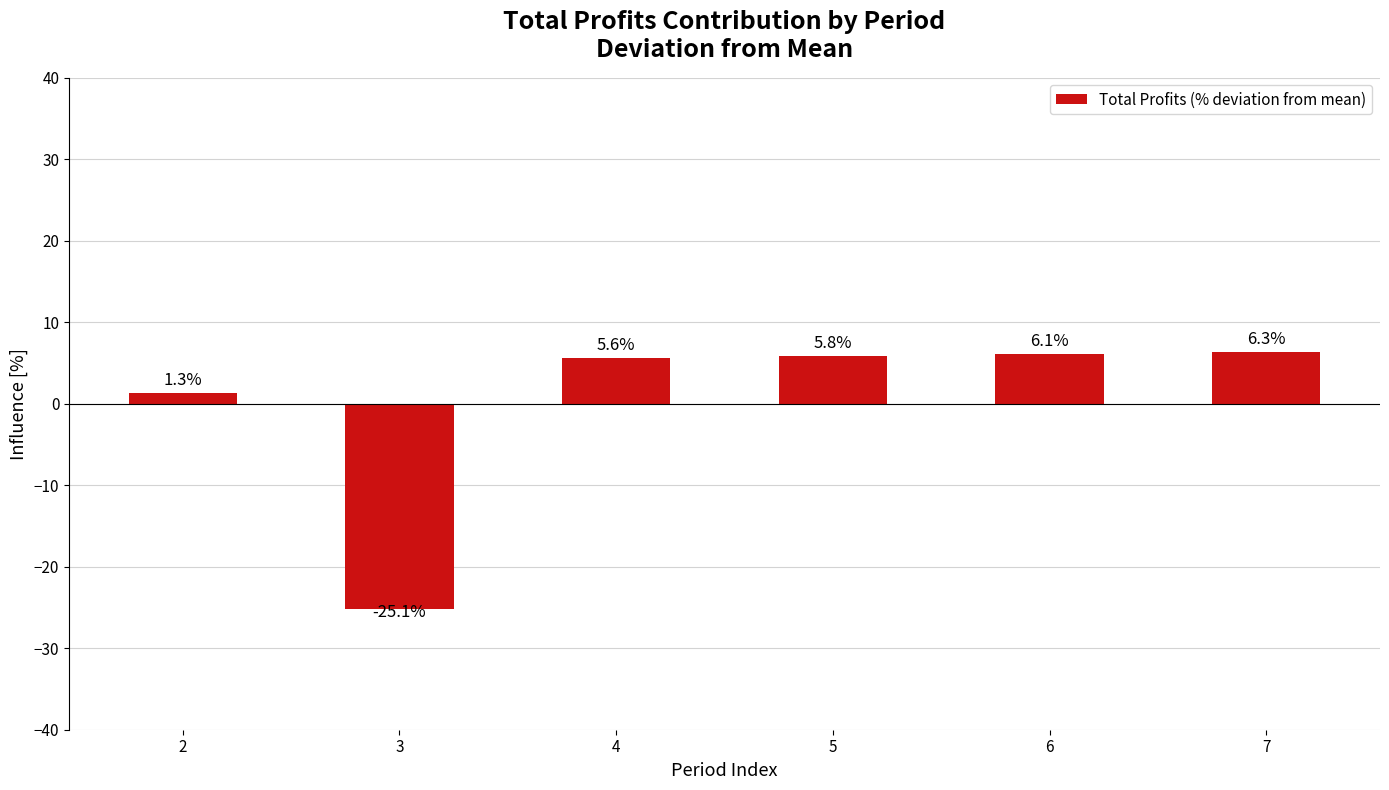

How many values are above zero?

5